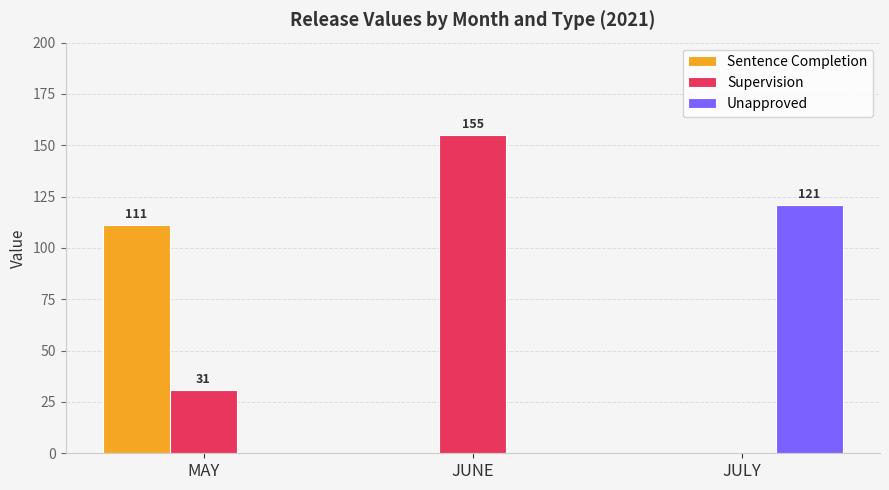

At which label is Supervision closest to 77?

MAY